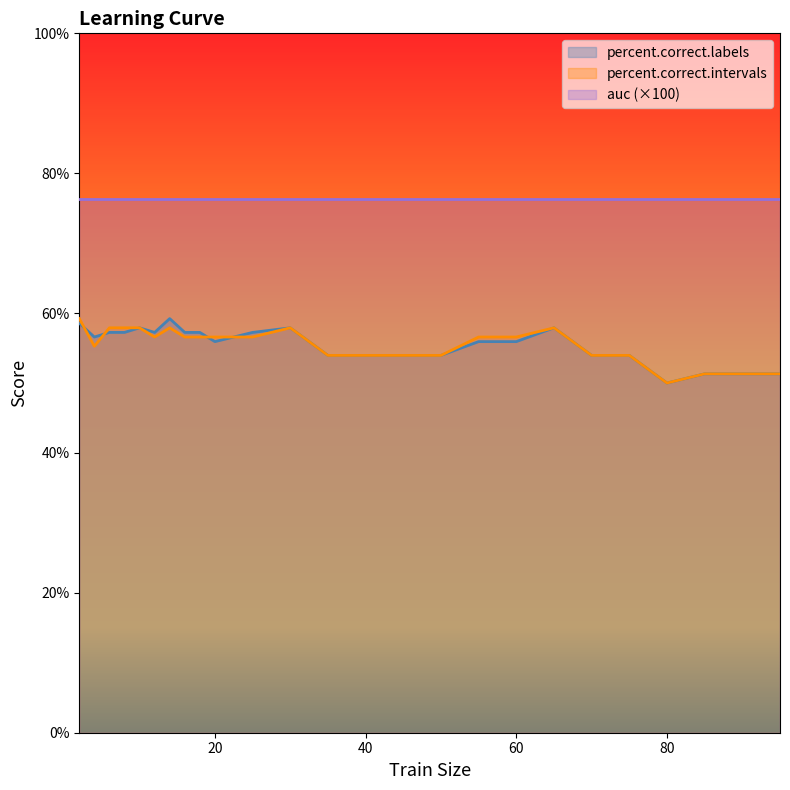

The value of percent.correct.intervals at 10 is 85.8. True or false?

False